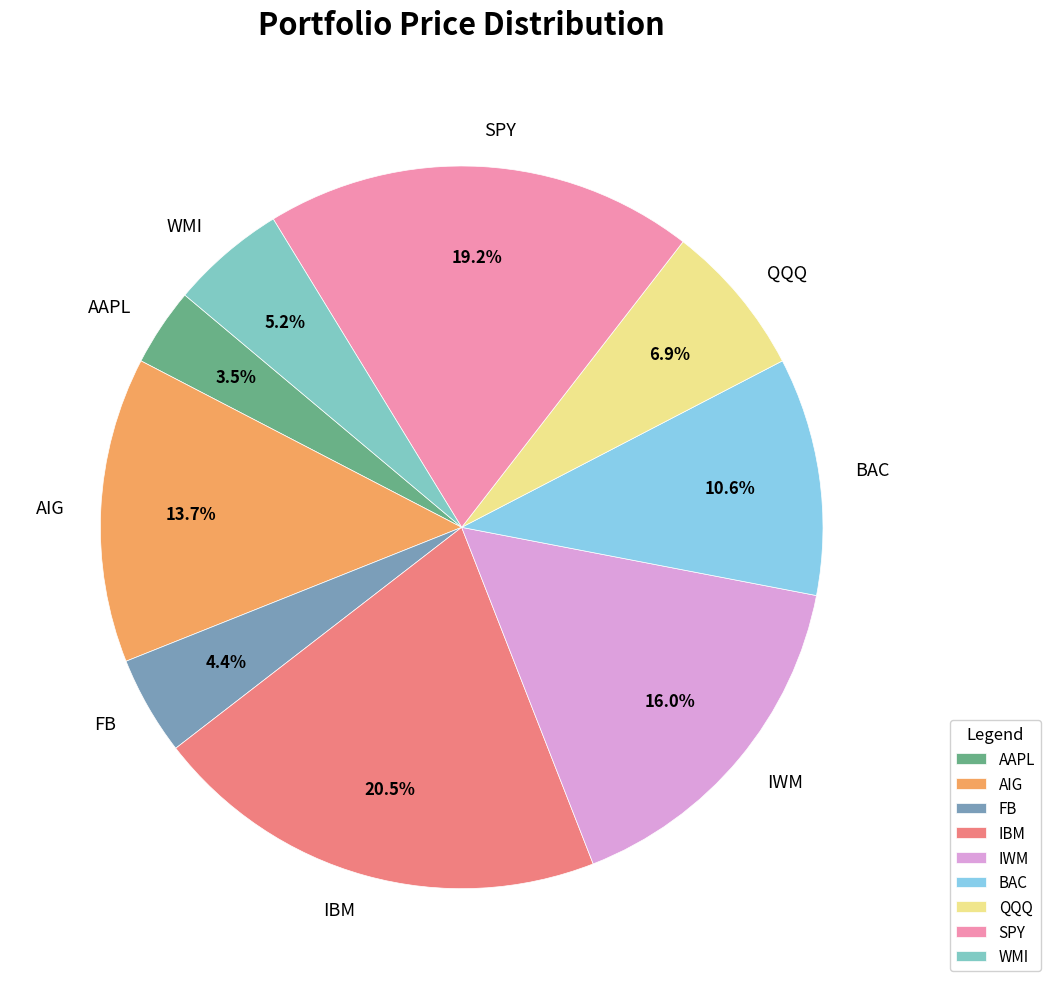

Approximately how many times larger is the value at IBM compared to QQQ?

3.0